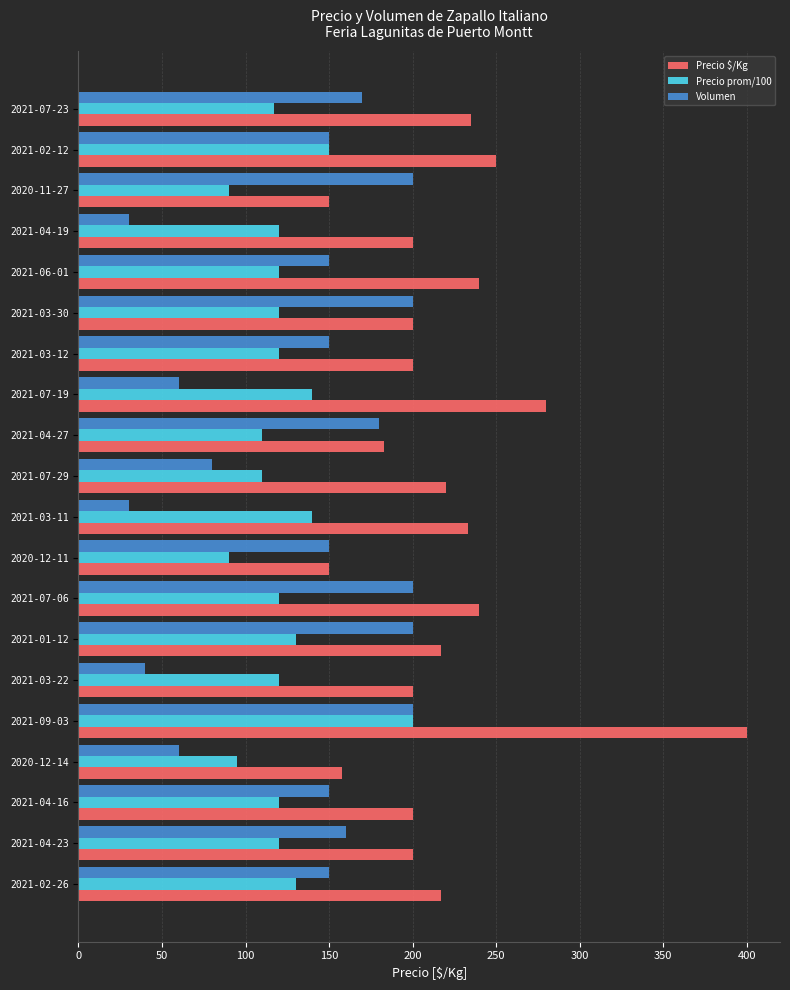

At how many categories does at least one series exceed 69?

20